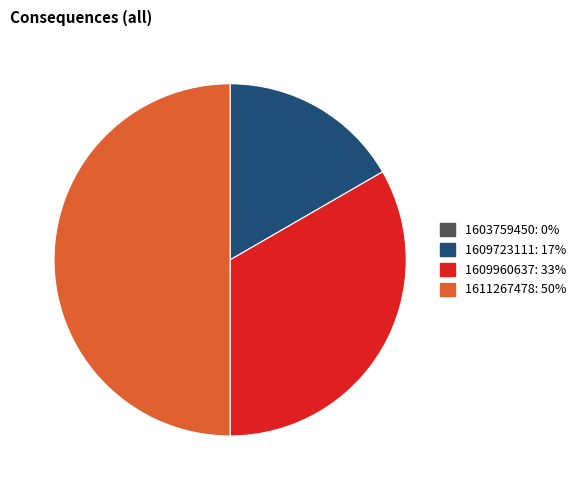

The 1609723111 slice represents 10% of the pie. True or false?

False